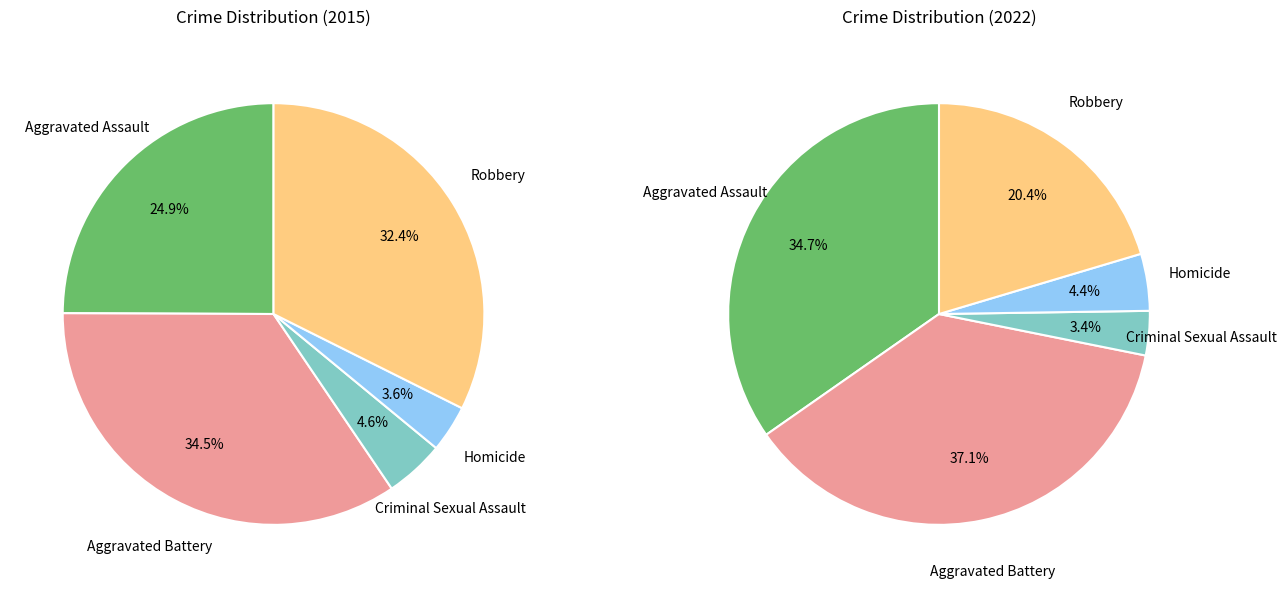

To the nearest percent, what is the difference between the largest and smallest slice percentages?

31%